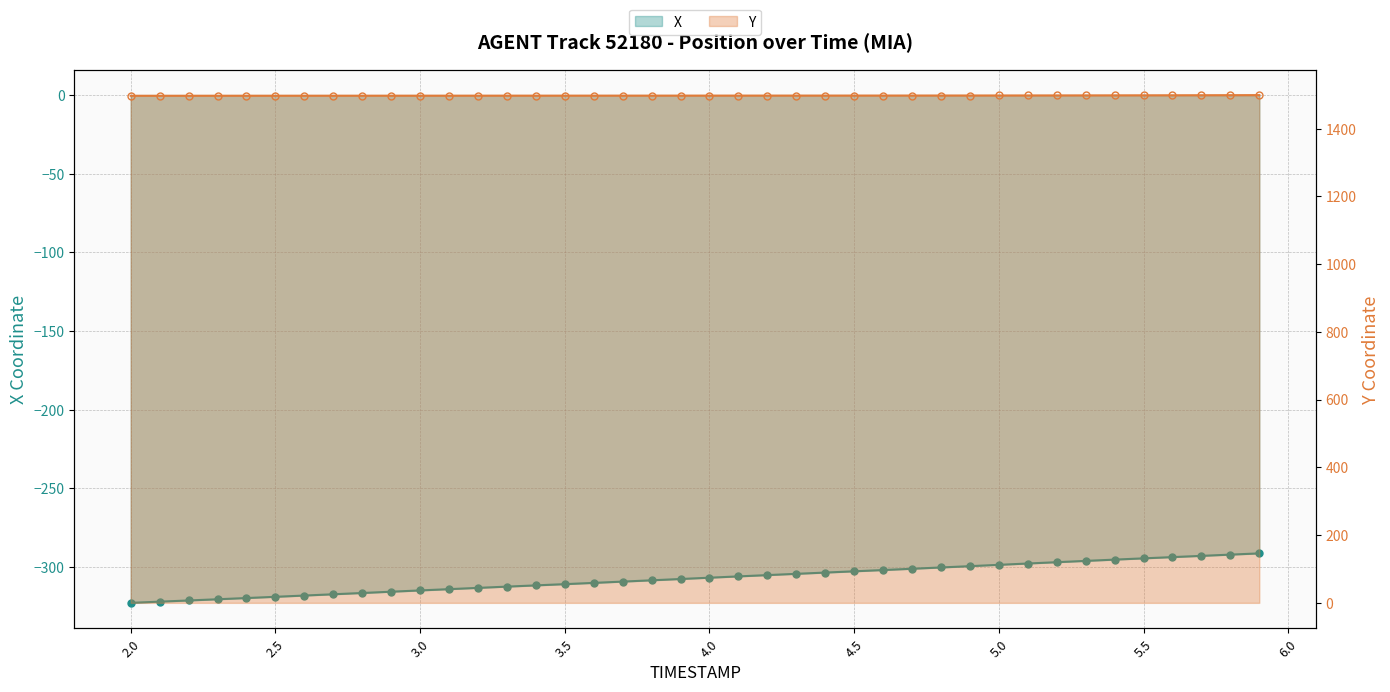

List the series in order of their peak value, lowest first.

X, Y